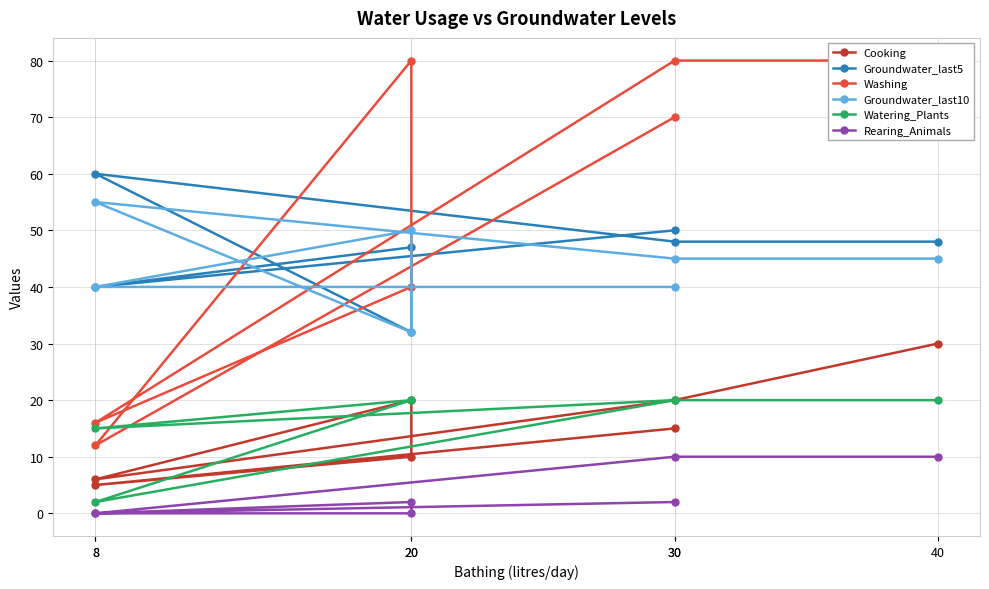

What is the value of the Groundwater_last10 point at the 5th from the left?

32